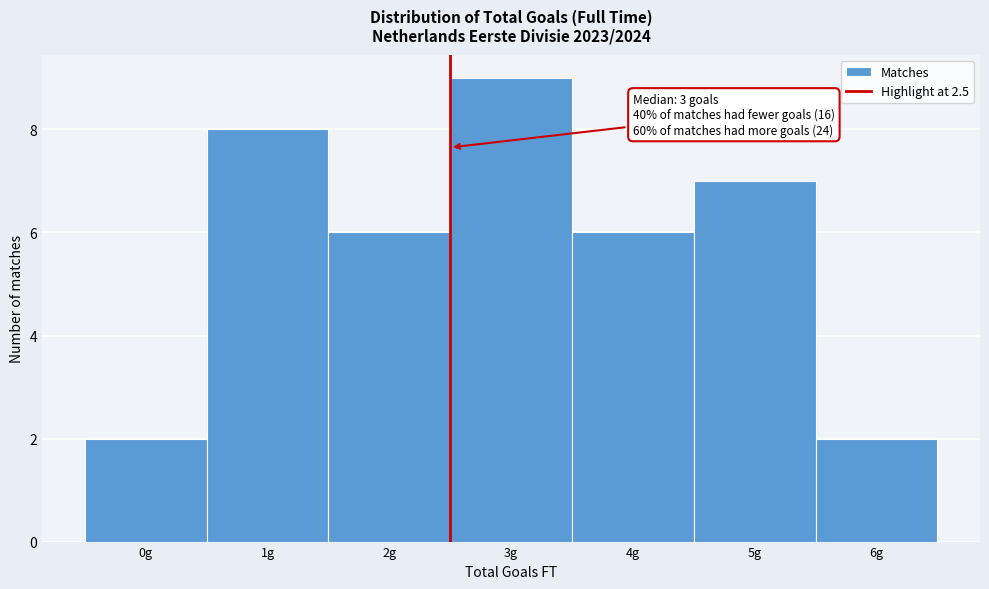

Which range on the x-axis has the tallest bar?

2.5 to 3.5